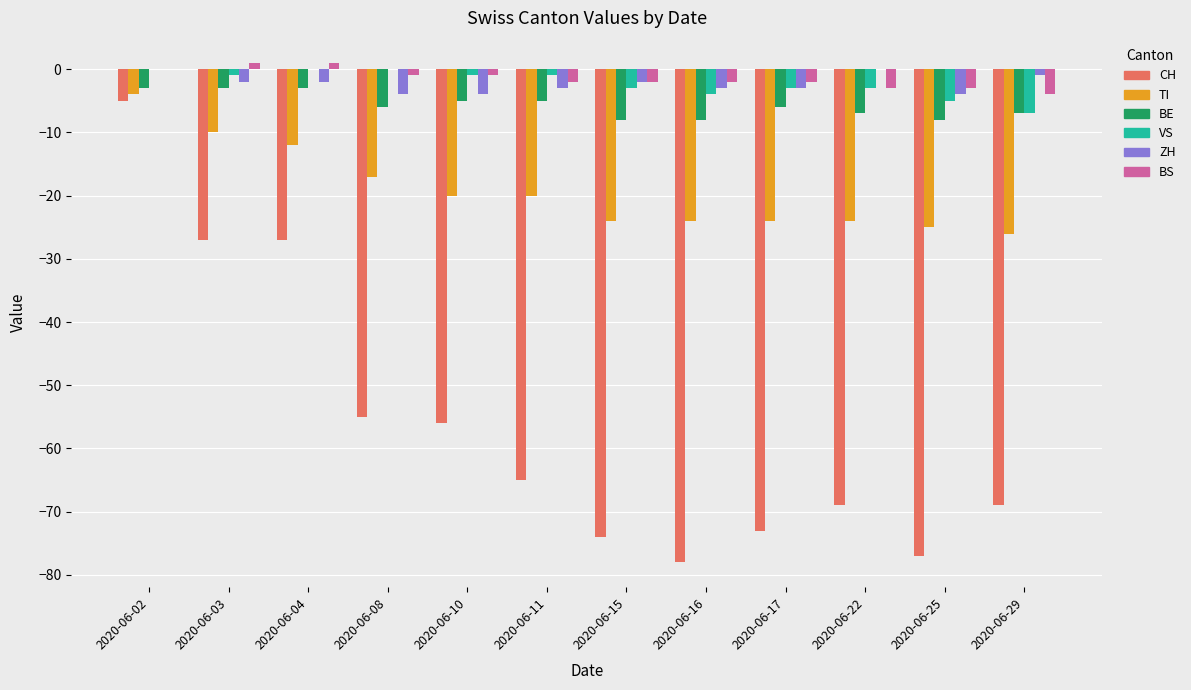

How many distinct data groups are displayed?

6